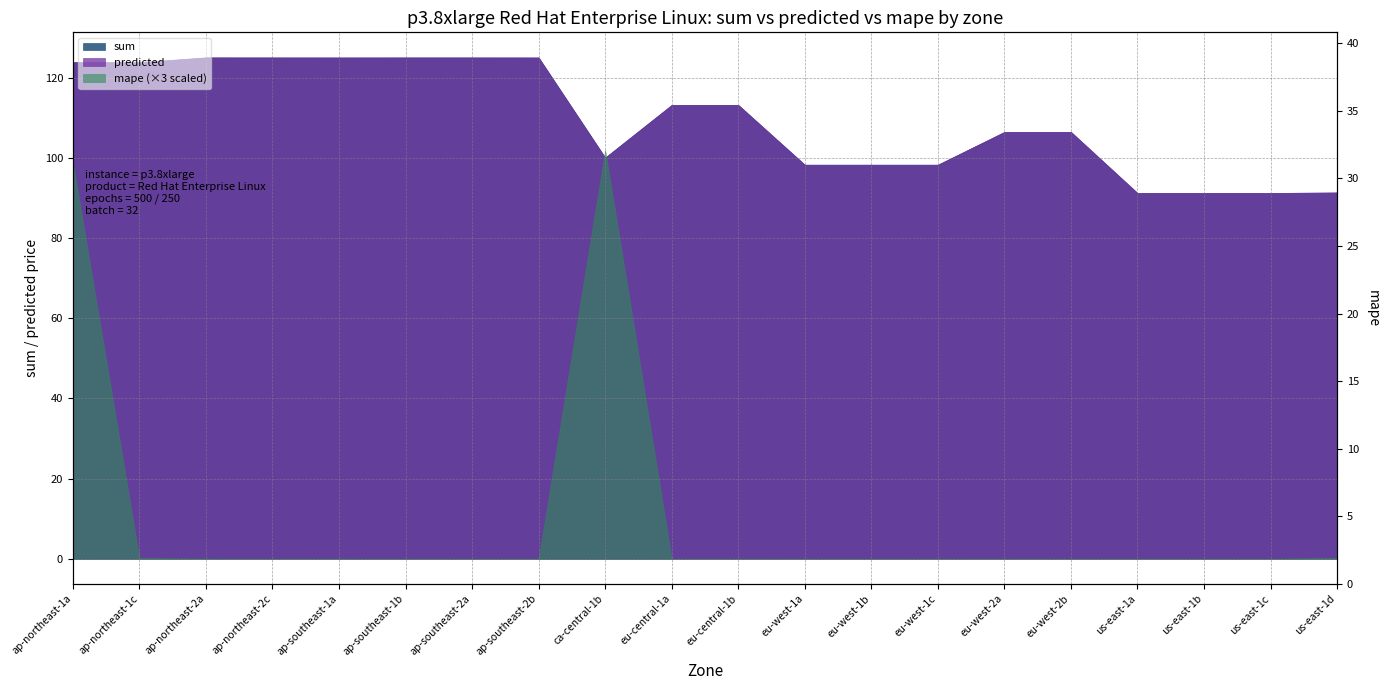

How many interior local valleys (lower than both neighbors) does the data have?

4